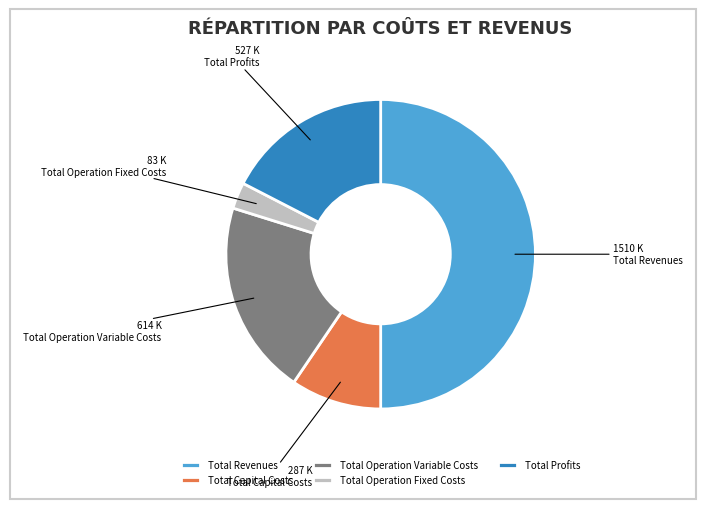

Is the sum of Total Profits and Total Operation Variable Costs greater than half?

No